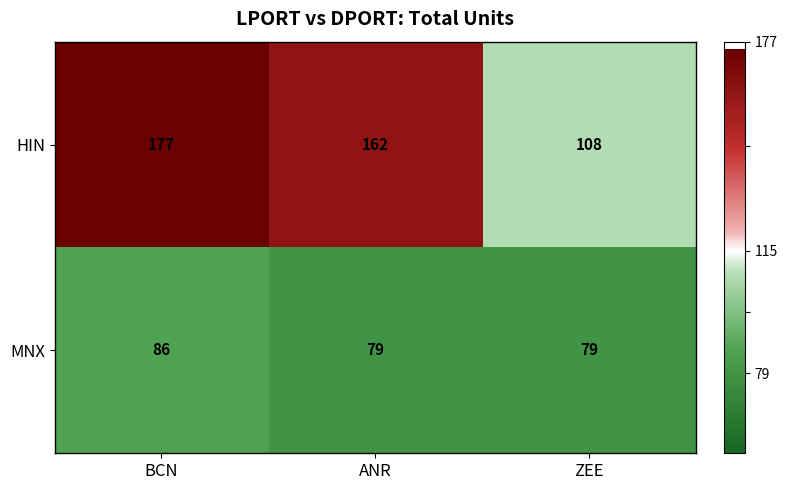

Count the number of data series in this chart.

2